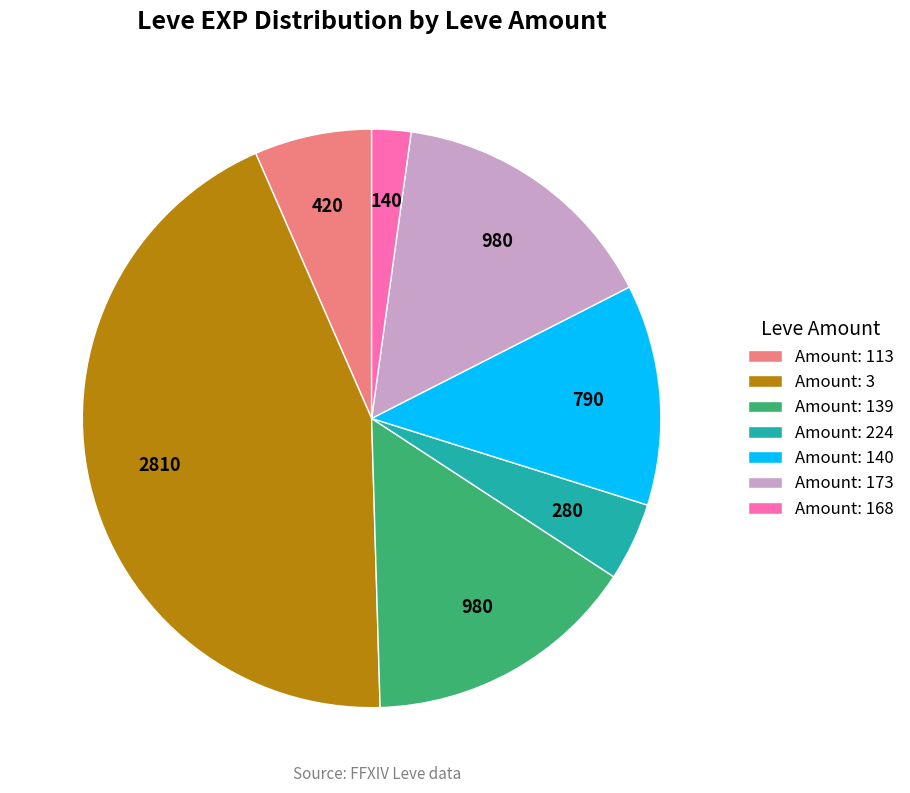

Count the number of slices in the pie.

7